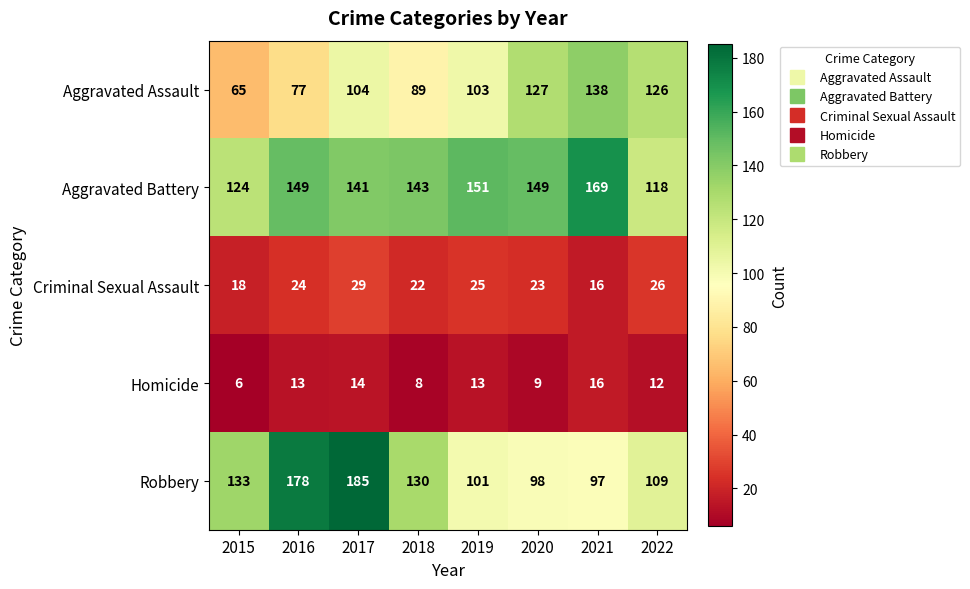

Which category has the highest value across all series?

2017